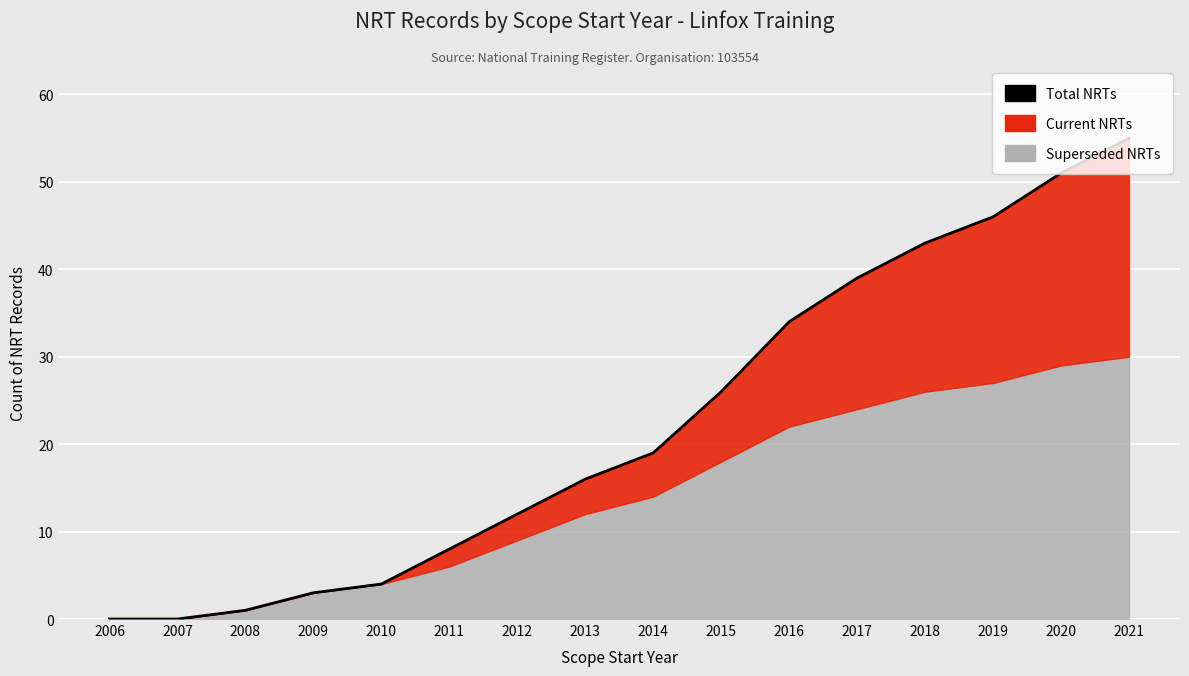

Which category has the highest value across all series?

2021